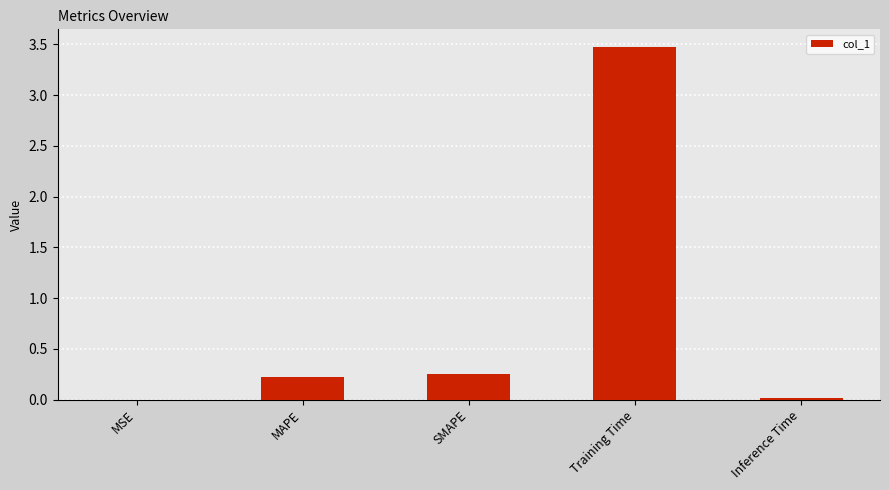

What is the approximate value at Training Time?

3.5